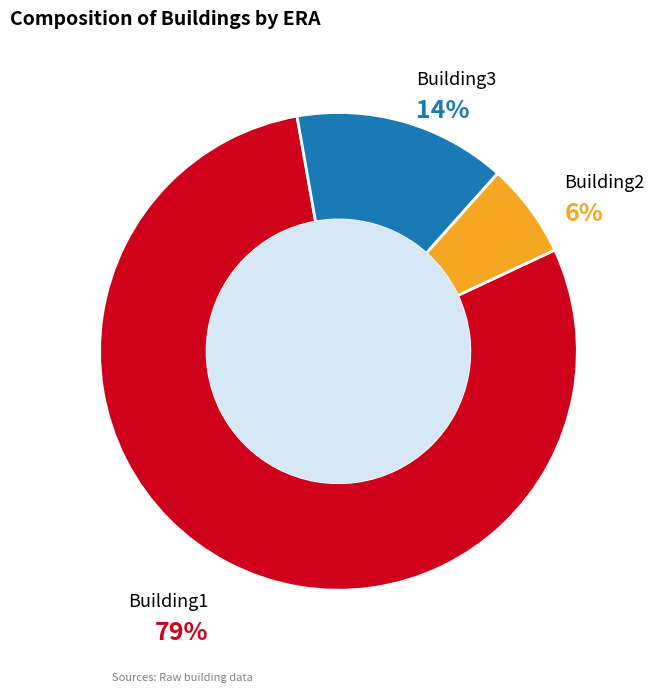

What percentage is the Building2 slice, to the nearest percent?

6%